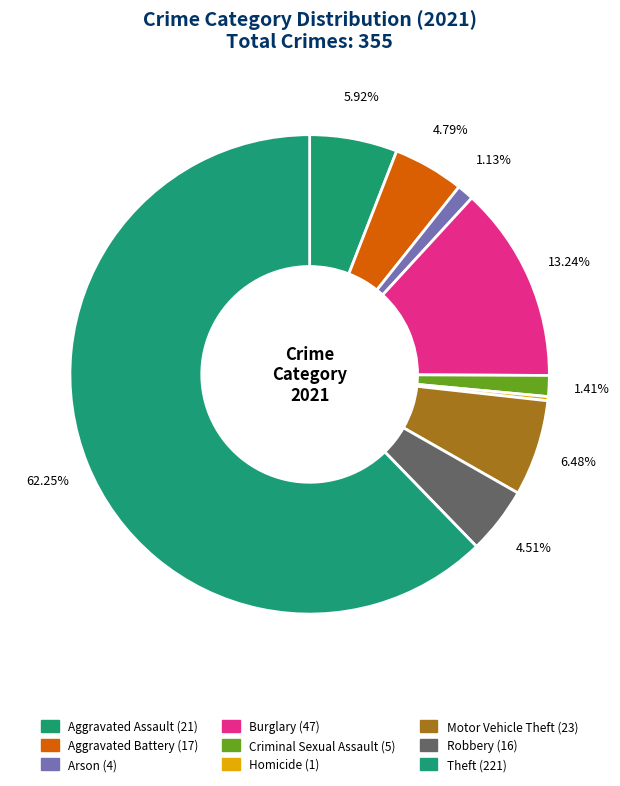

How many segments does this pie chart have?

9